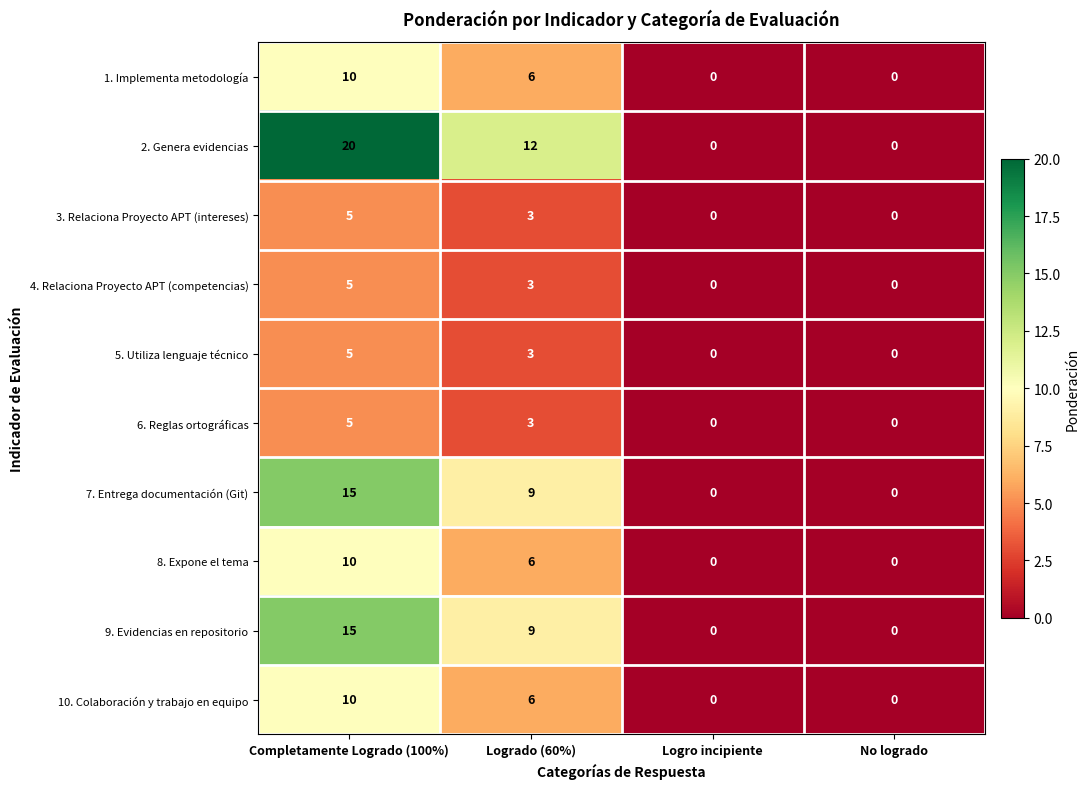

What is the spread (max minus min) of values at Logrado (60%)?

9